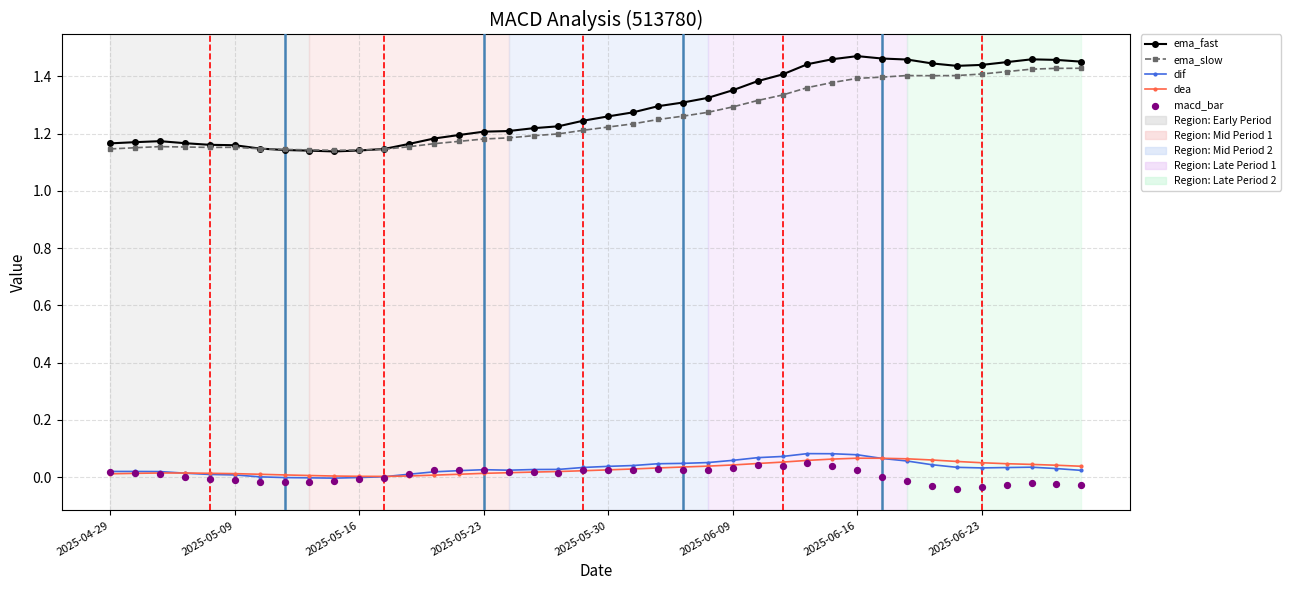

What are all the series names shown in the legend?

ema_fast, ema_slow, dif, dea, macd_bar